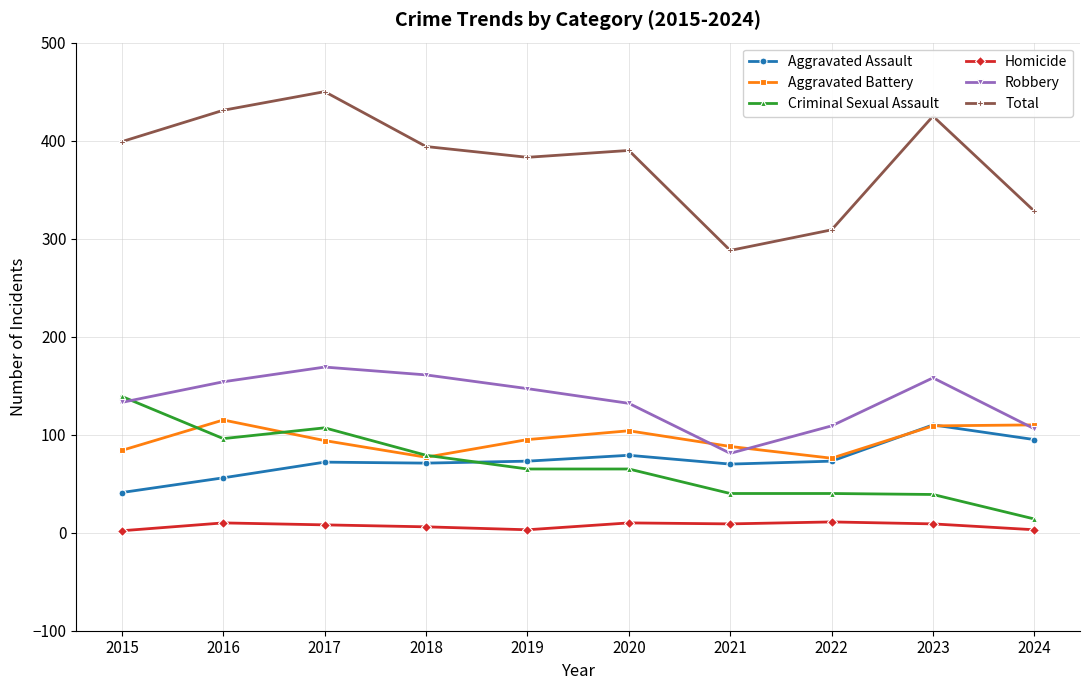

Is this an area chart (filled region under the line)?

No